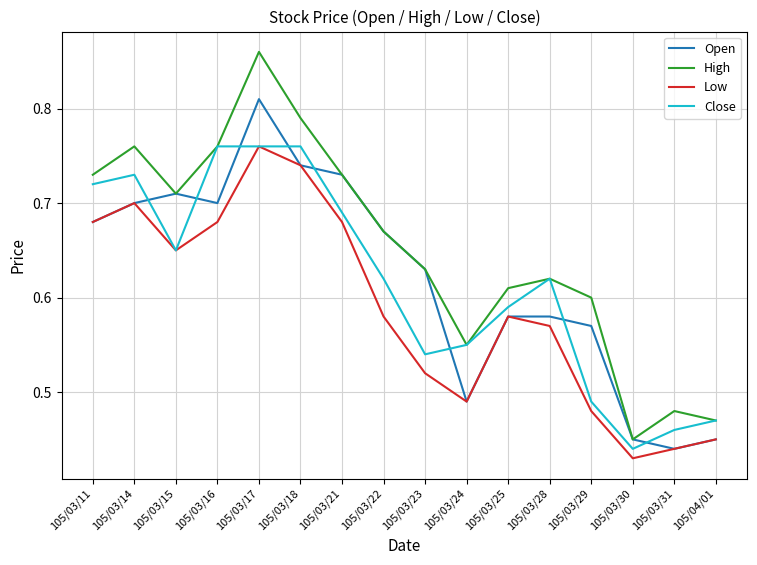

Which series ends up on top after the final intersection of Open and Close?

Close